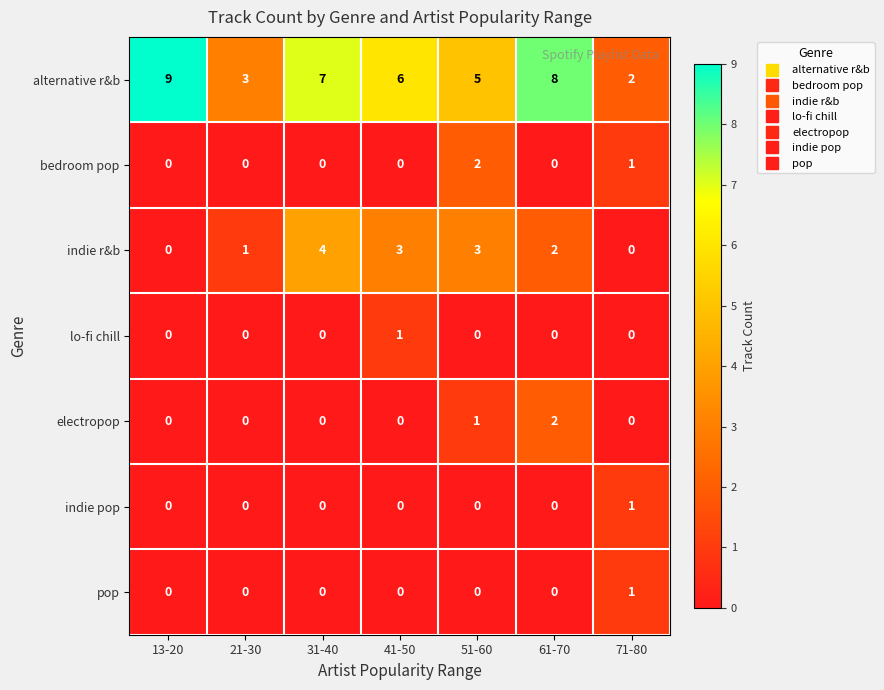

Is it true that alternative r&b equals 6 at 41-50?

True